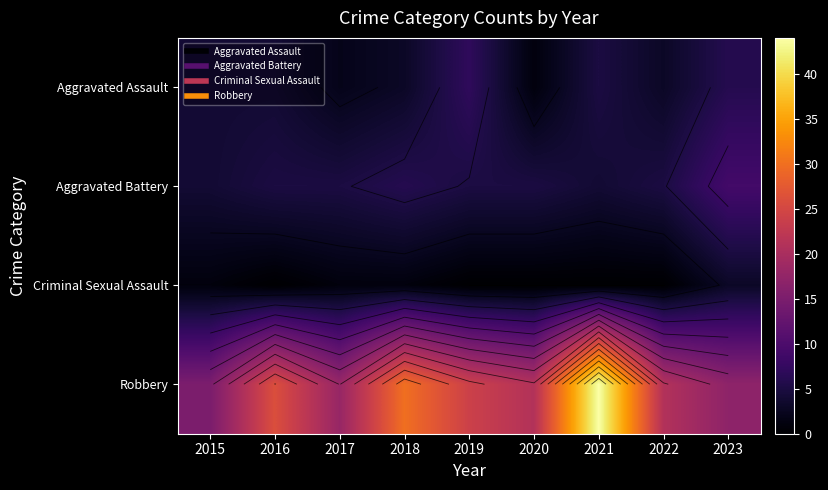

What is the spread (max minus min) of values at 2022?

21